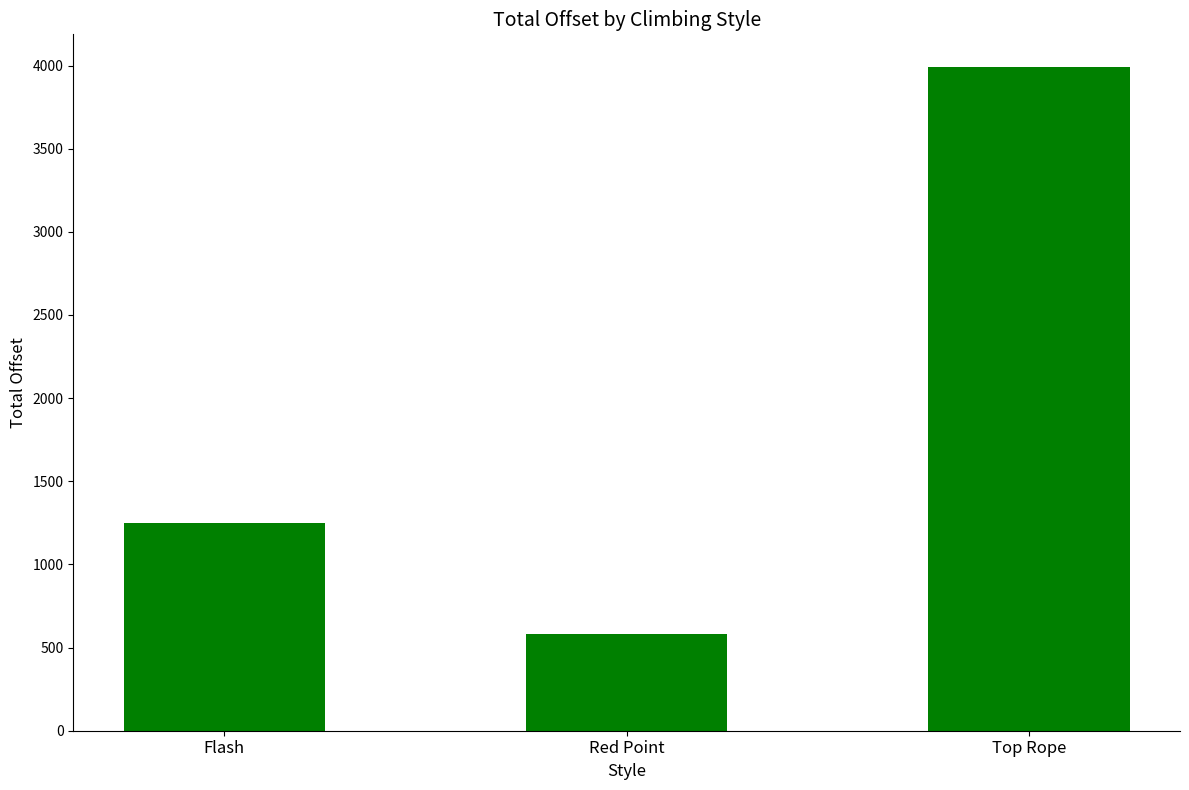

How many series are shown in this chart?

1